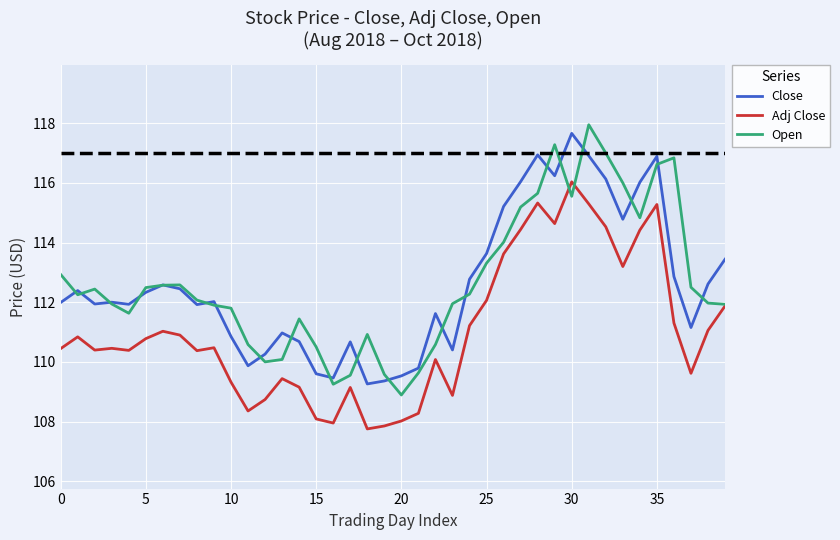

True or false: Close and Adj Close cross at least once.

False